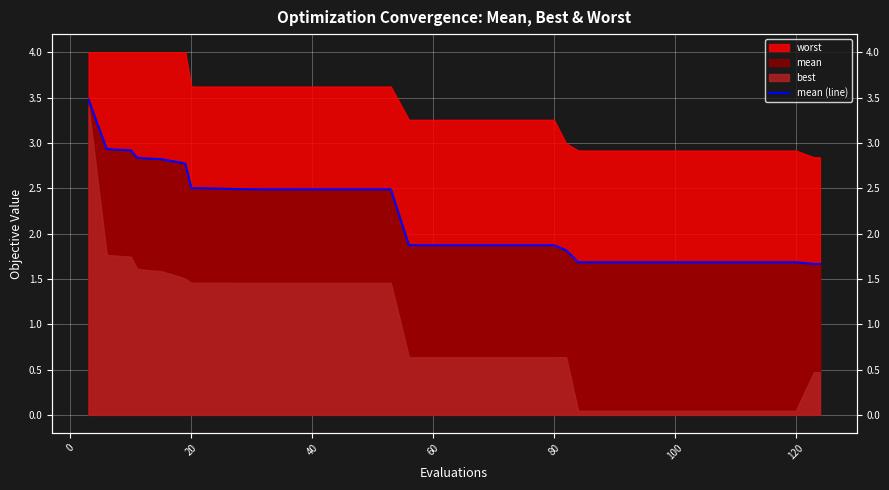

What is the sum of all values?

87.7